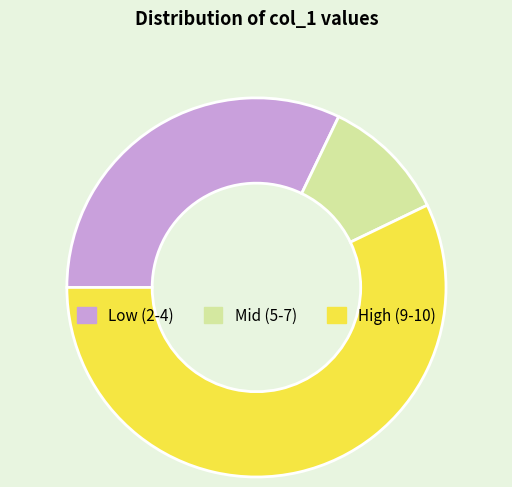

Which slice is the smallest?

Mid (5-7)